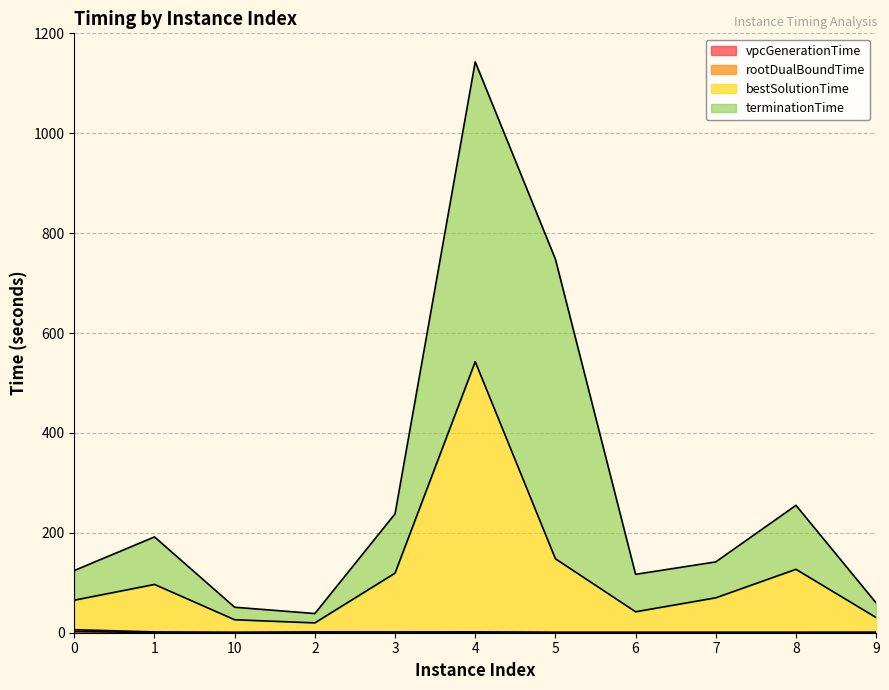

What is the approximate value of vpcGenerationTime at 0?

2.5